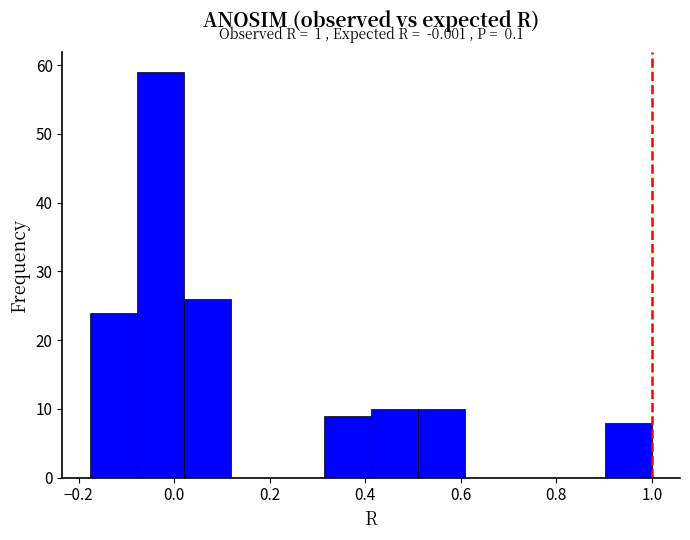

Over which range of the x-axis is the bar tallest?

-0.08 to 0.02